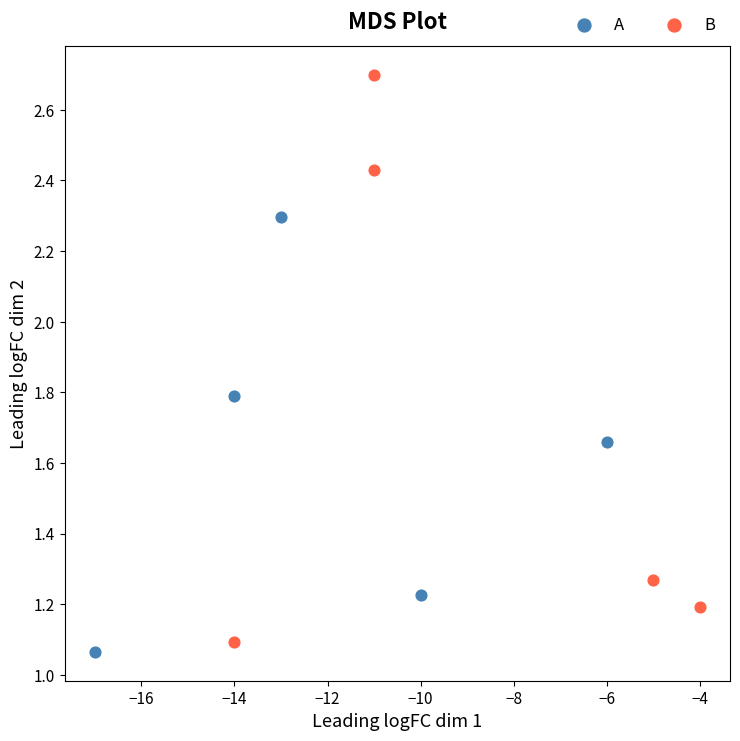

What are all the series names shown in the legend?

A, B